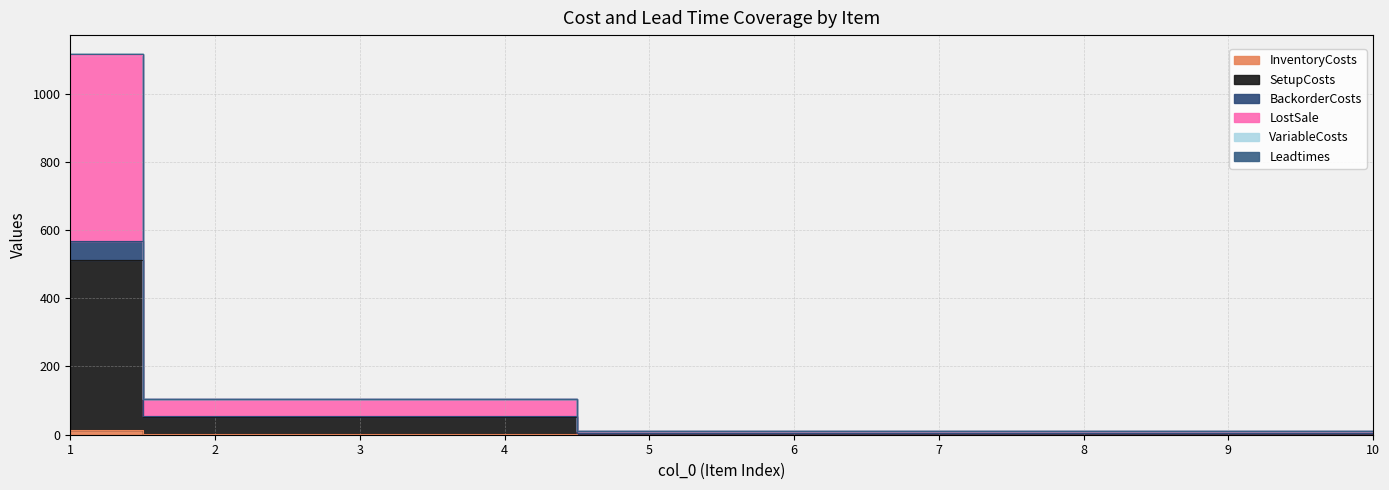

How many lines are shown in the chart?

6